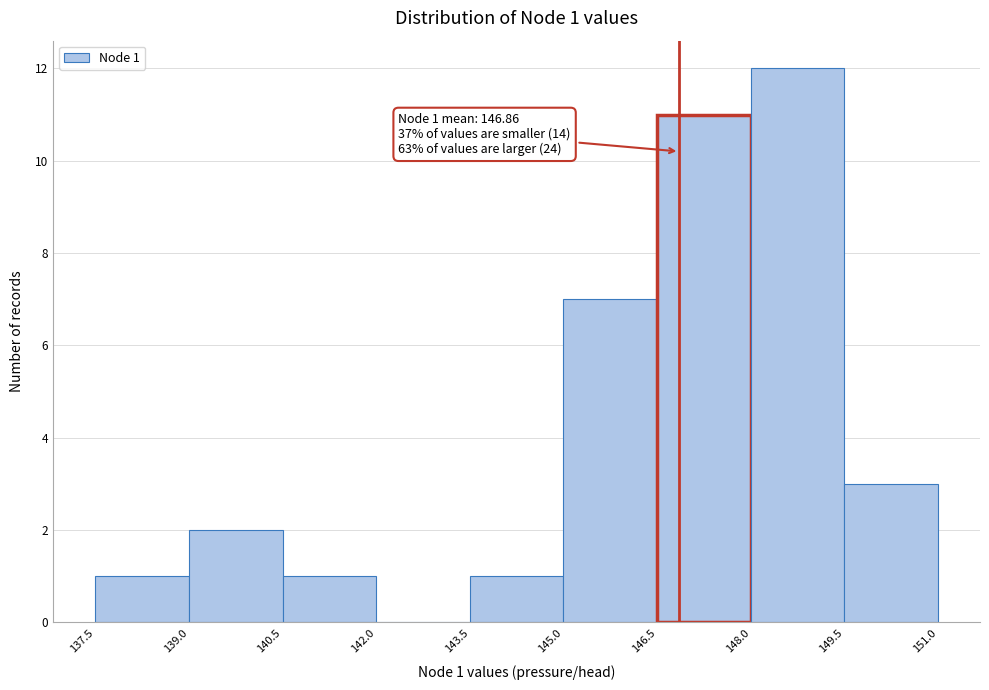

Over which range of the x-axis is the bar tallest?

148.0 to 149.5